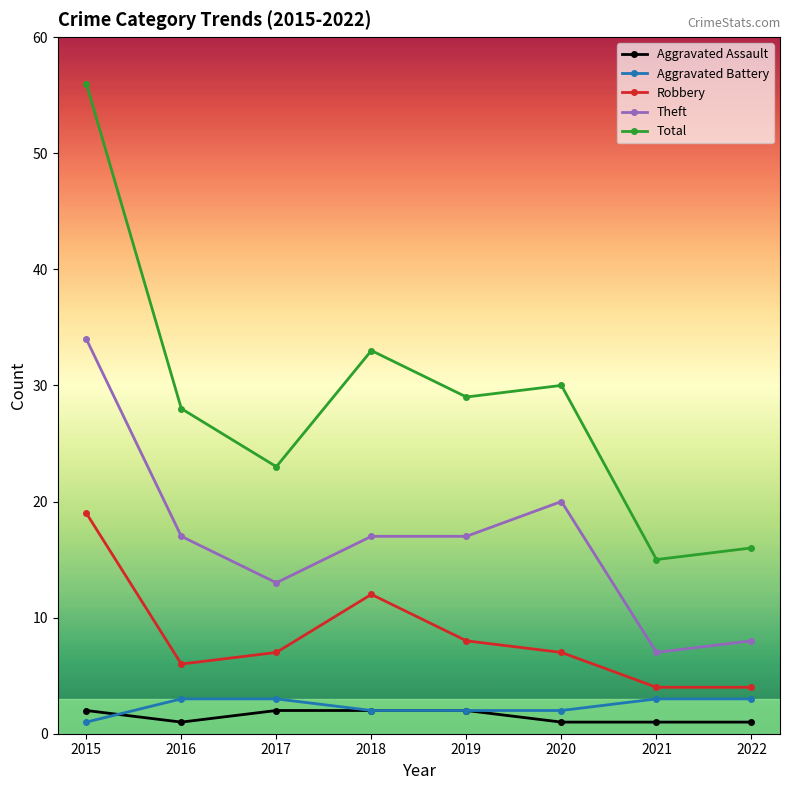

What is the difference between the maximum and minimum values in the Total series?

41